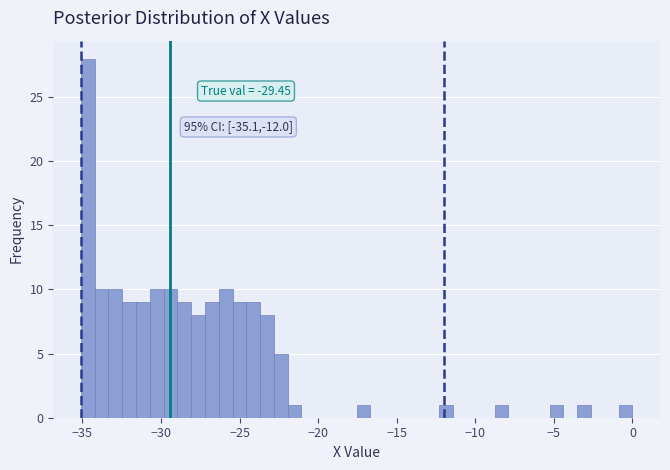

Read against the x-axis, roughly where is the centre of the tallest bar?

-34.5